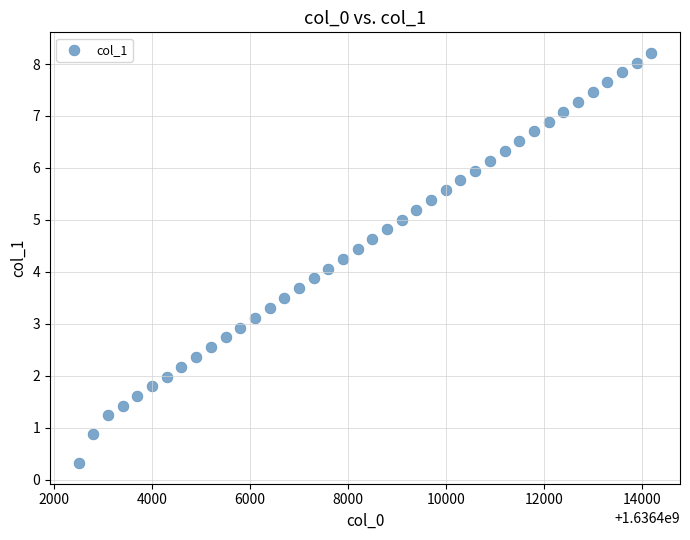

What is the range of Y values (max minus min)?

7.9